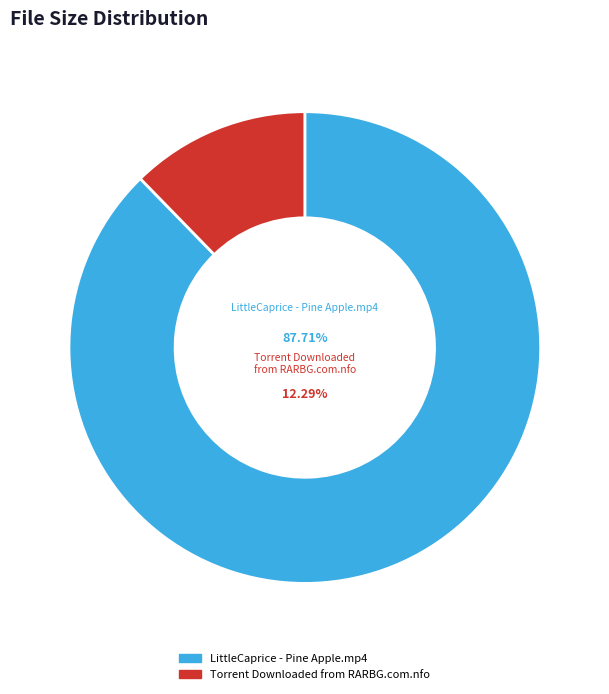

Which slice is the largest?

LittleCaprice - Pine Apple.mp4